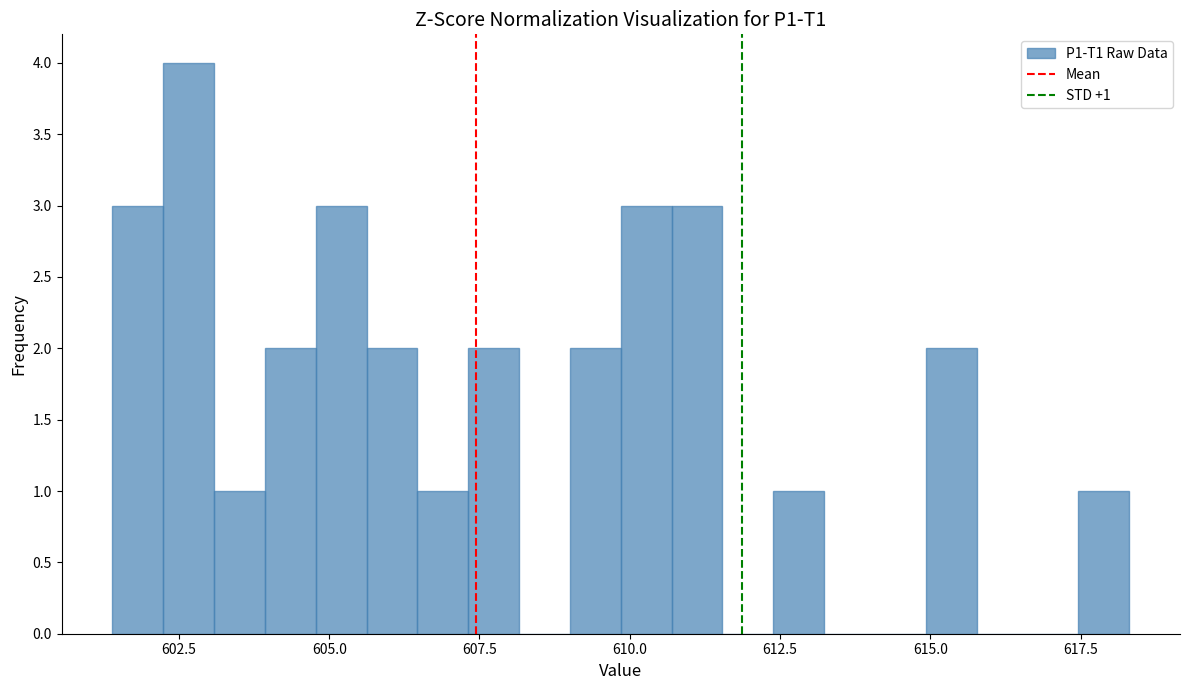

Read against the x-axis, roughly where is the centre of the tallest bar?

602.5